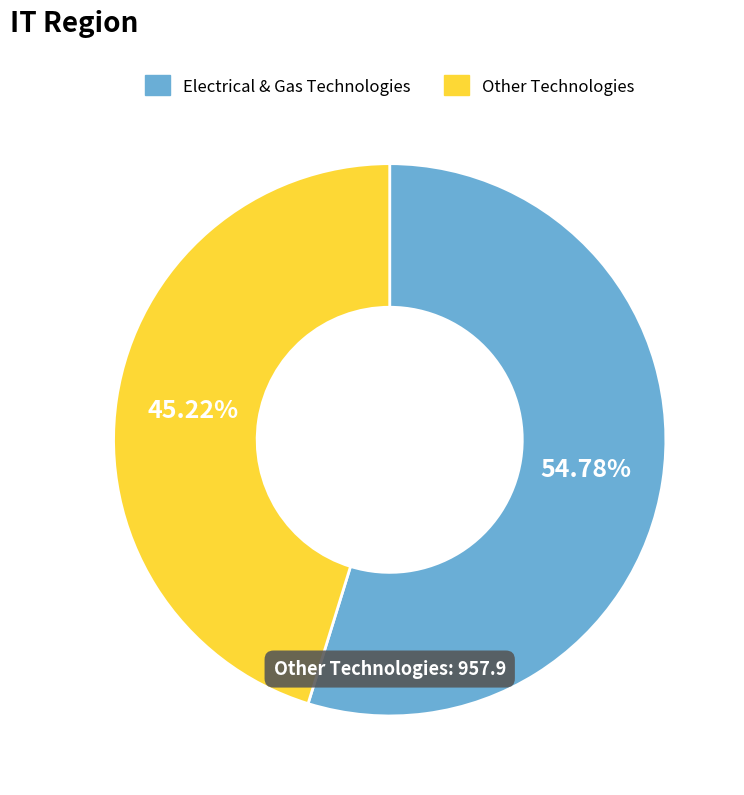

Does any single category account for the majority?

Yes